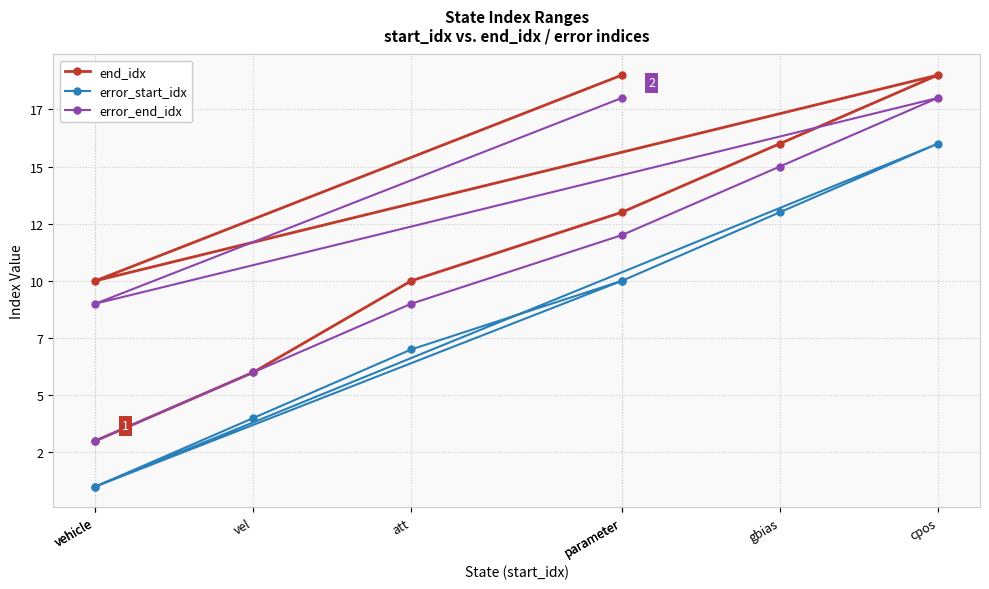

Is it true that error_end_idx equals 9 at att?

True